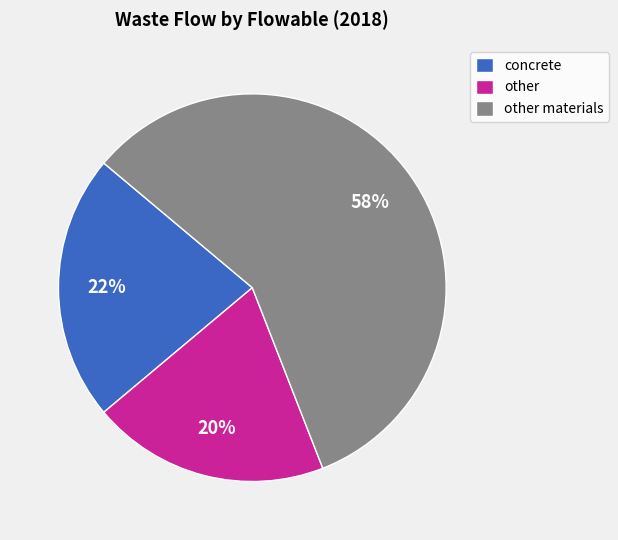

Is it true that concrete is 10% of the pie?

False